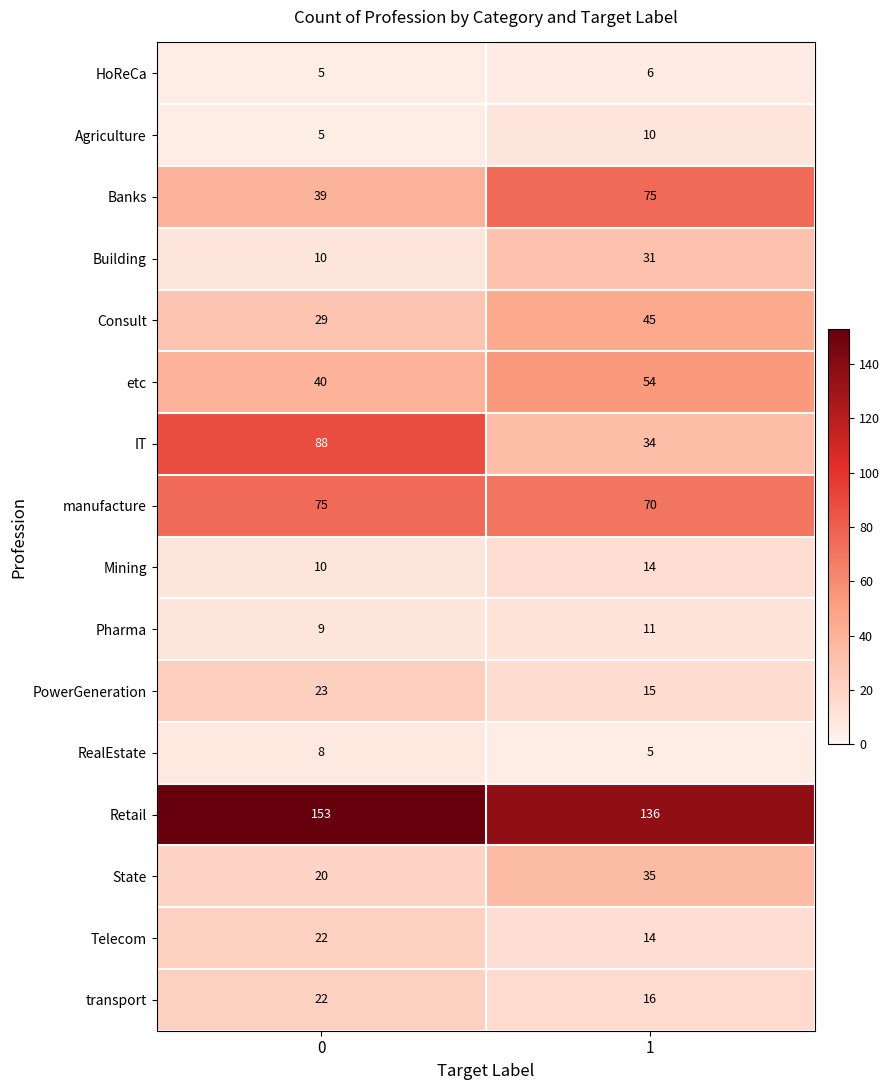

What is the approximate value of Telecom at 1?

14